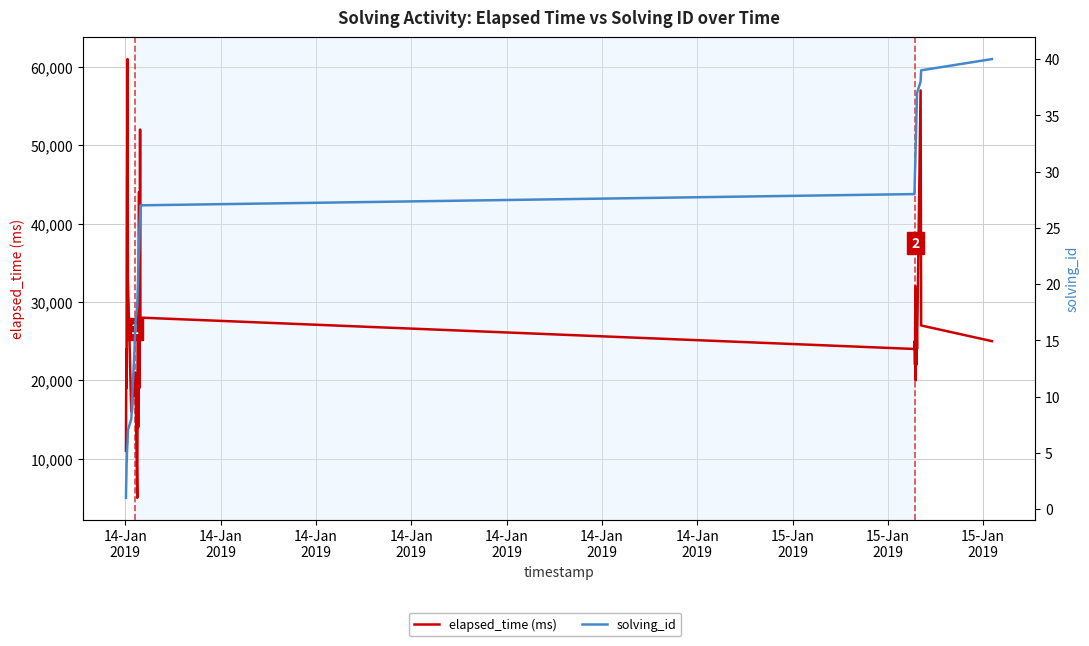

What is the sum of all solving_id values?

820